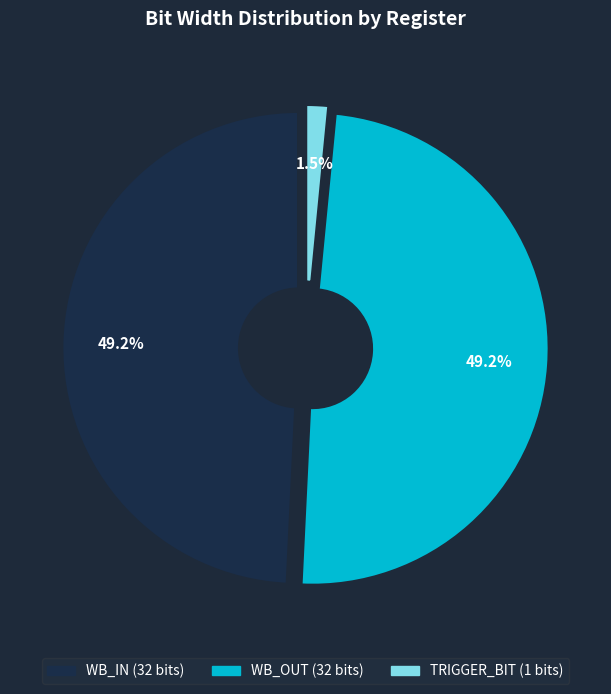

True or false: WB_OUT accounts for 49% of the total.

True